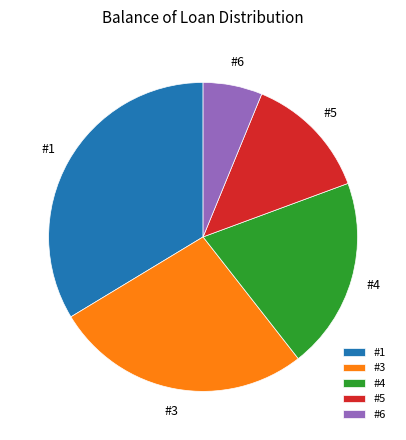

Which slice is the largest?

#1